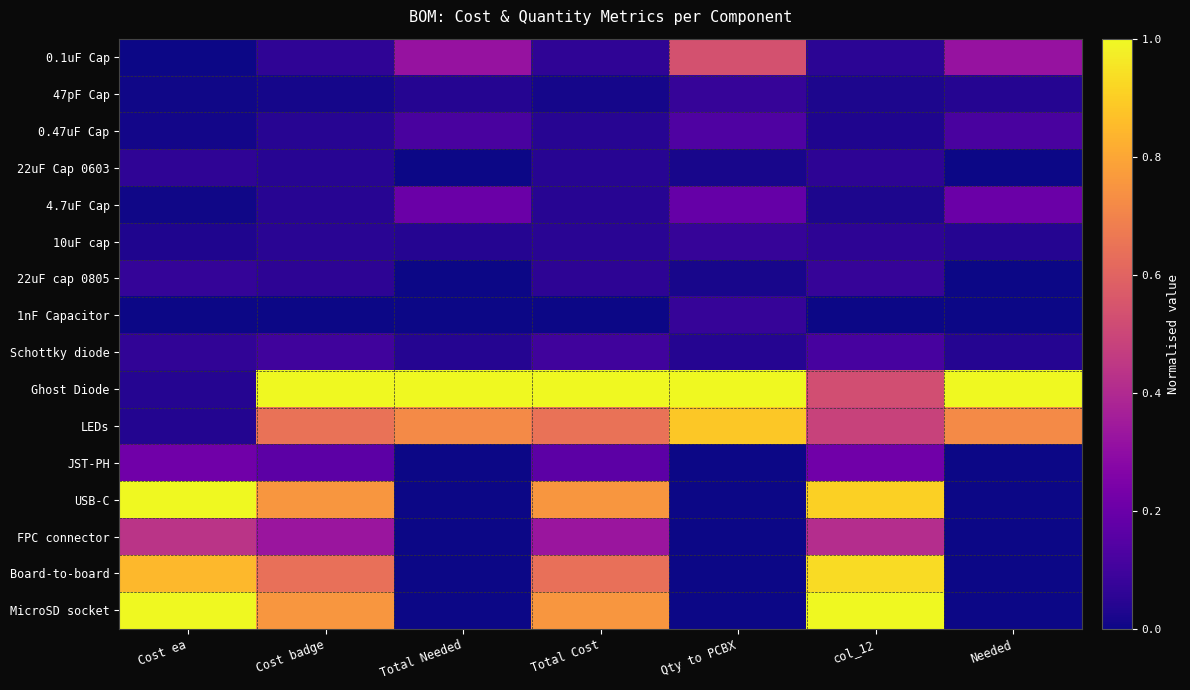

What is the total value across all series at Needed?

2.5